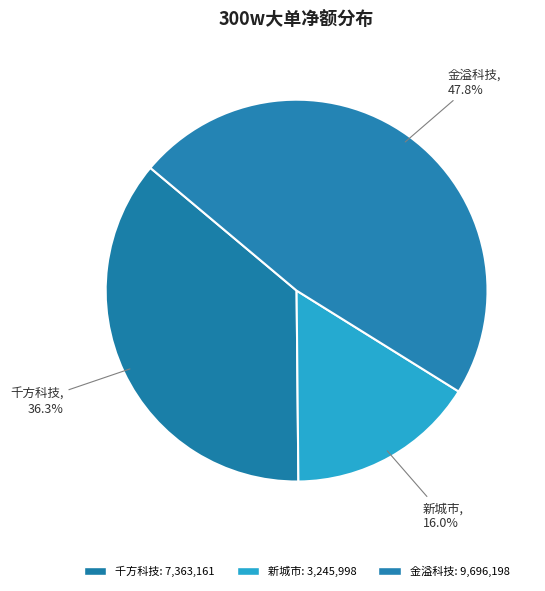

Count the number of slices in the pie.

3